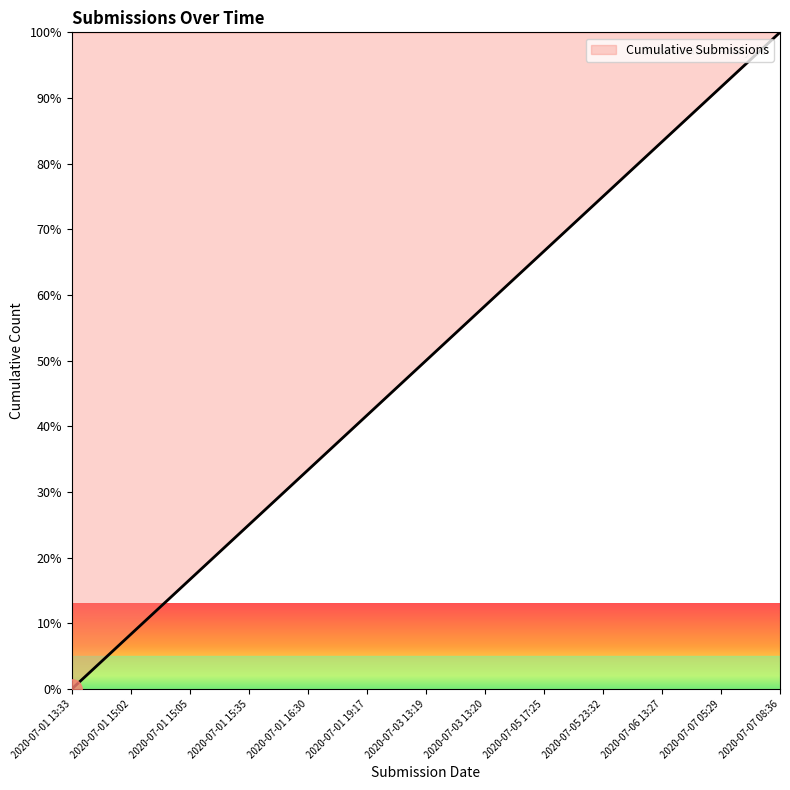

The value at 2020-07-05 17:25 is 66.7. True or false?

True